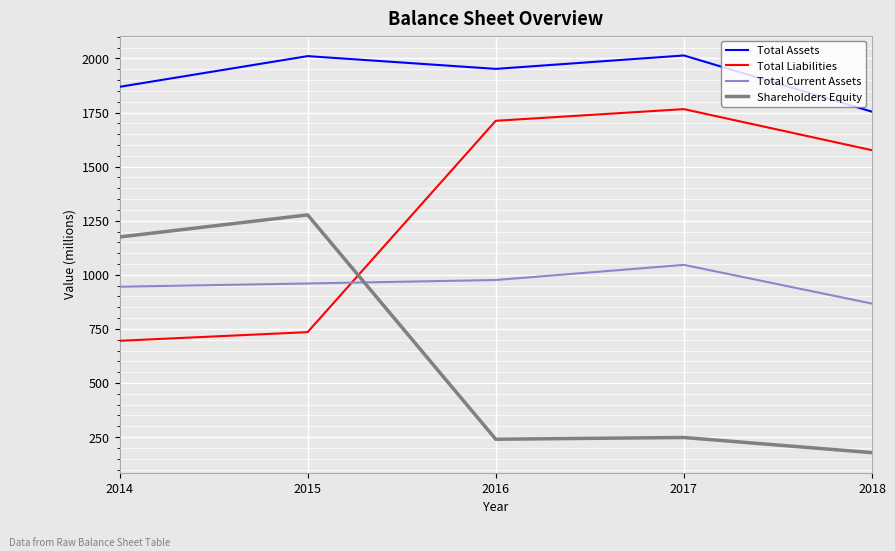

Is the value of Total Liabilities at 2015 greater than the value of Total Current Assets at 2016?

No